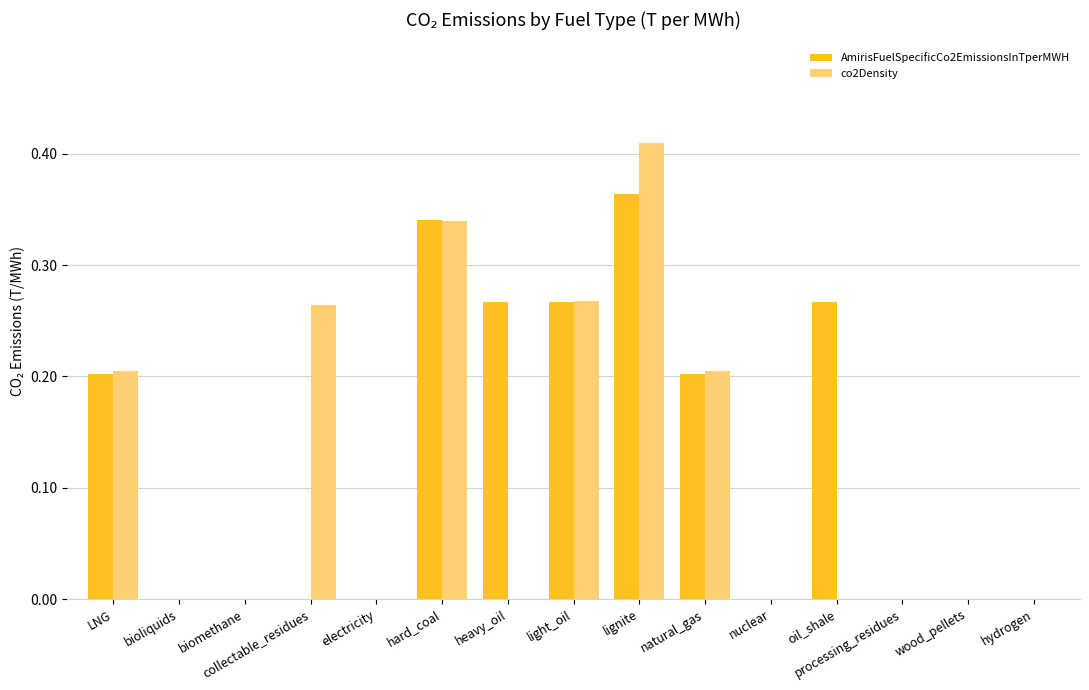

Is it true that AmirisFuelSpecificCo2EmissionsInTperMWH equals 0.5 at lignite?

False